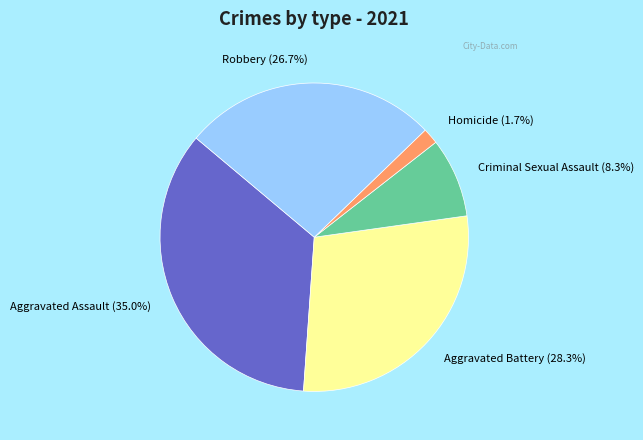

To the nearest percent, what is the combined percentage of Criminal Sexual Assault and Aggravated Battery?

37%